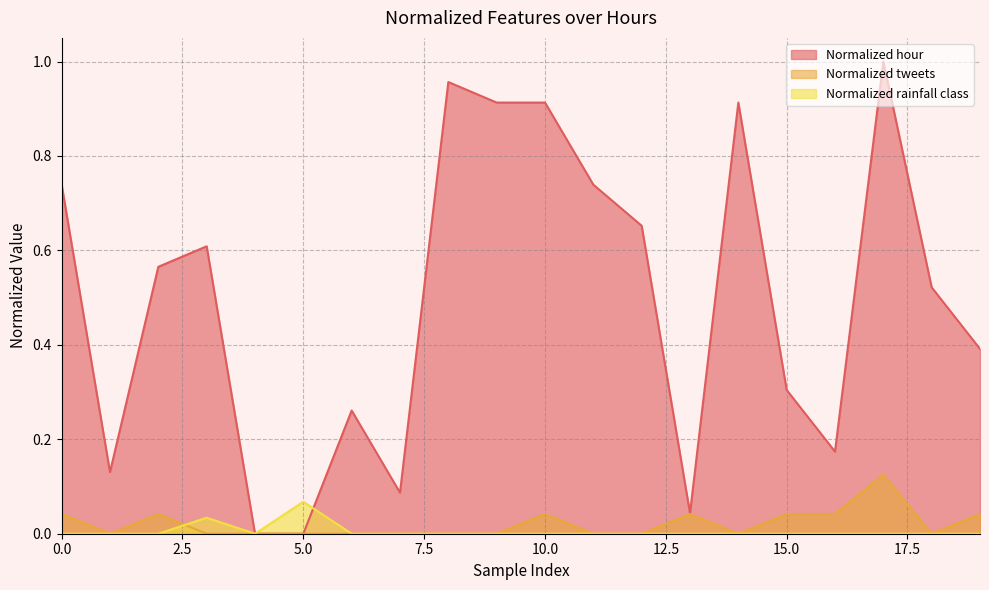

How many lines are shown in the chart?

3